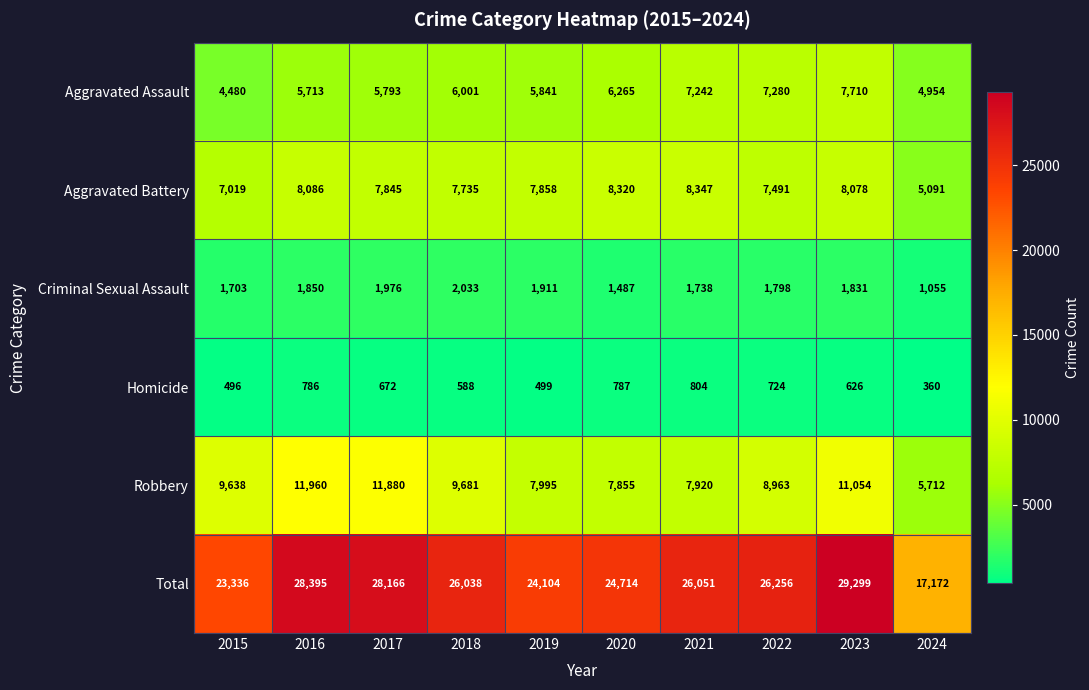

The value of Aggravated Assault at 2022 is 11776. True or false?

False